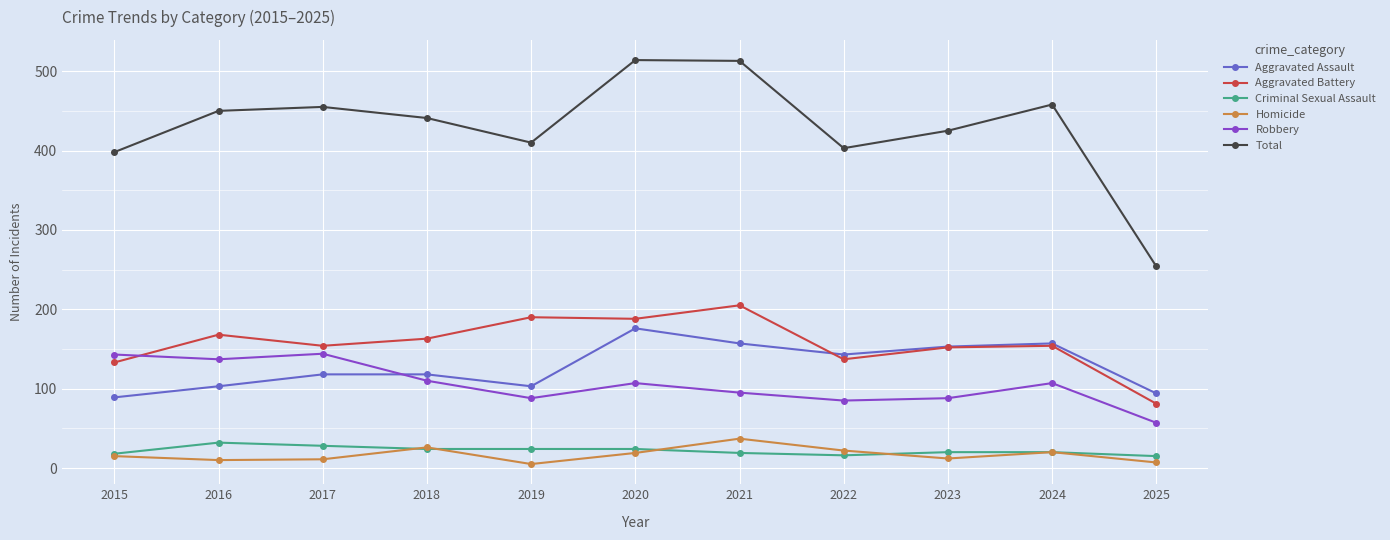

Which series has the widest spread of values?

Total